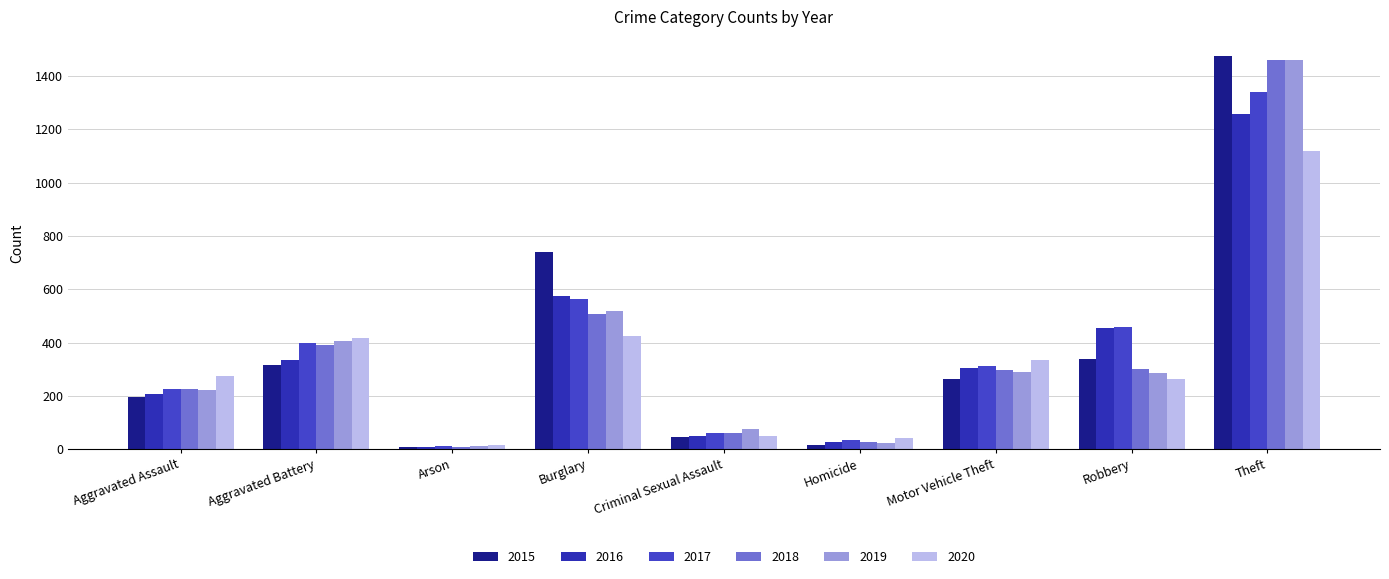

At how many categories does at least one series exceed 1438?

1